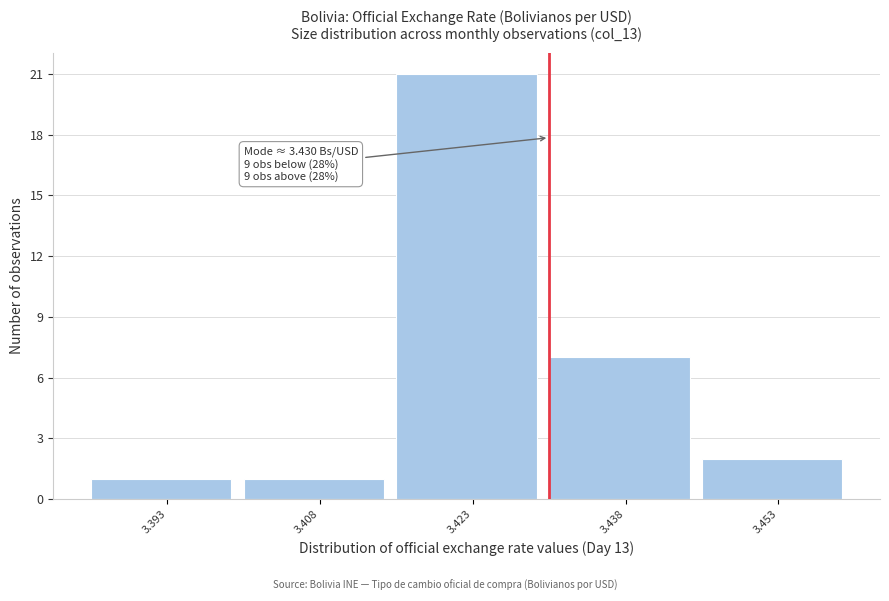

Which range on the x-axis has the tallest bar?

3.415 to 3.430